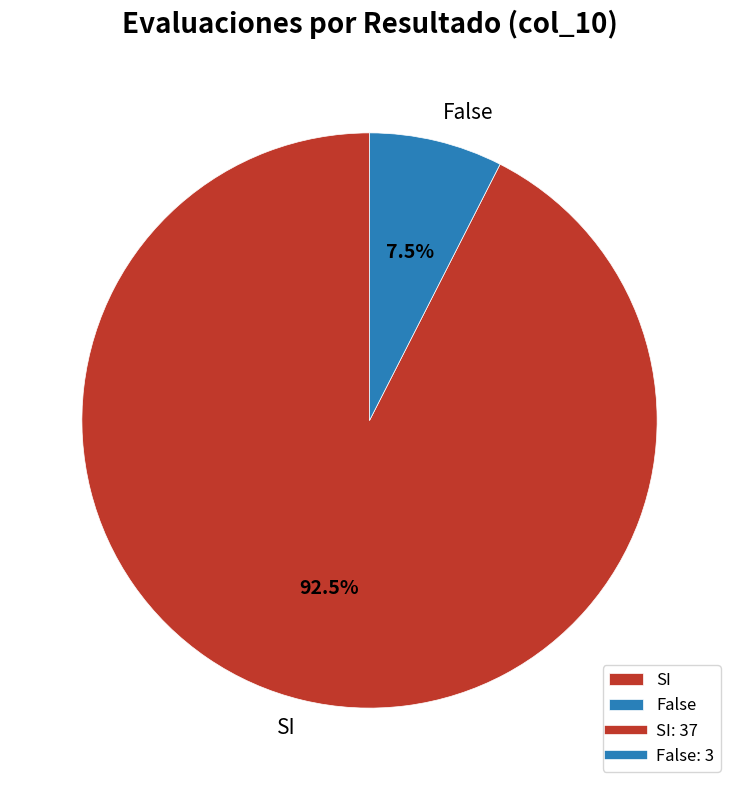

Rank the categories by value from lowest to highest.

False, SI